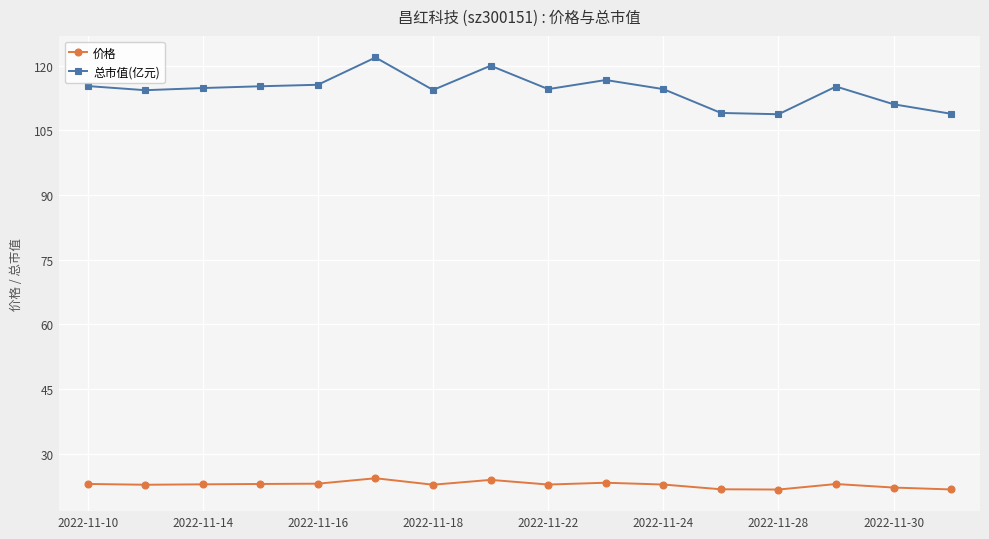

True or false: 总市值(亿元) and 价格 intersect in this chart.

False